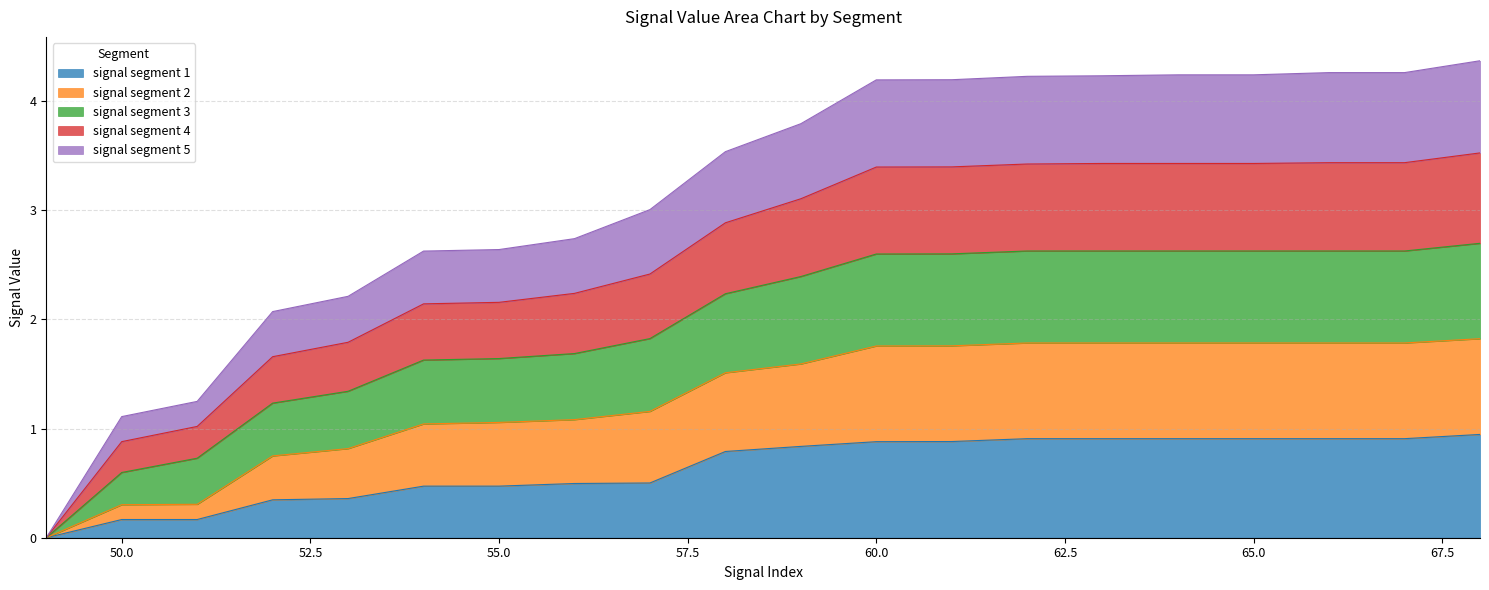

Is it true that signal segment 1 equals 0.9 at 65.0?

True